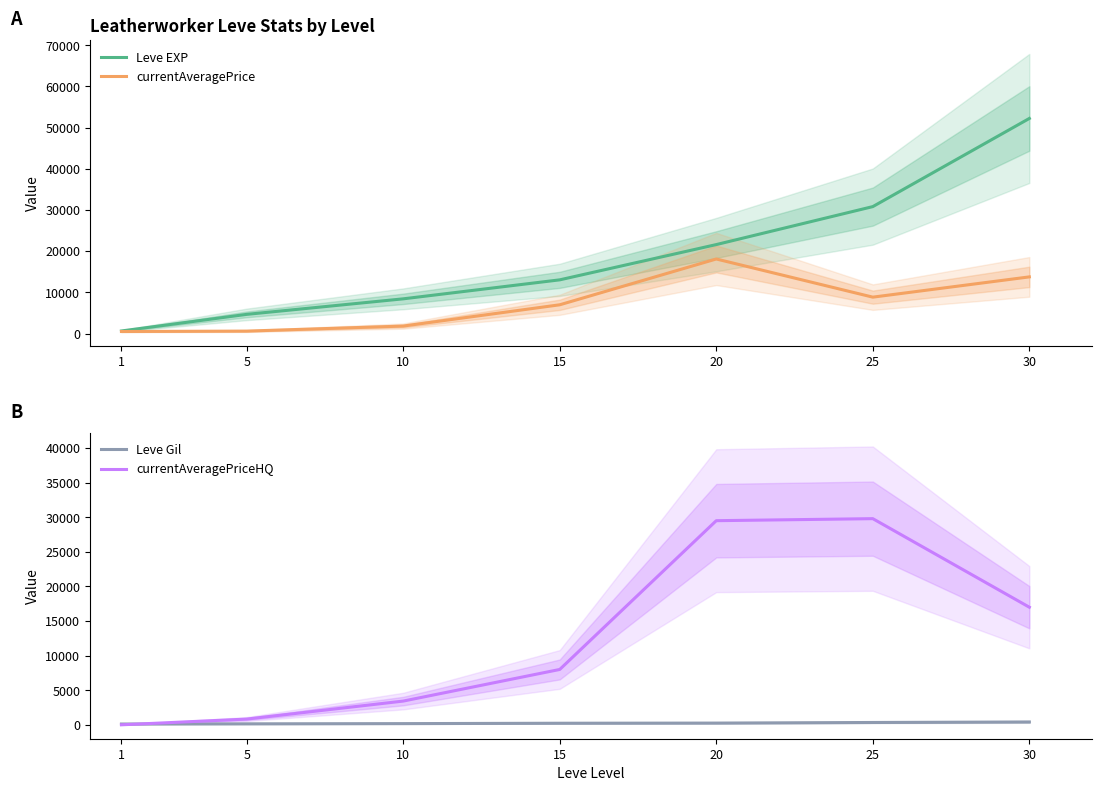

How many data points in Leve Gil are above 226?

3